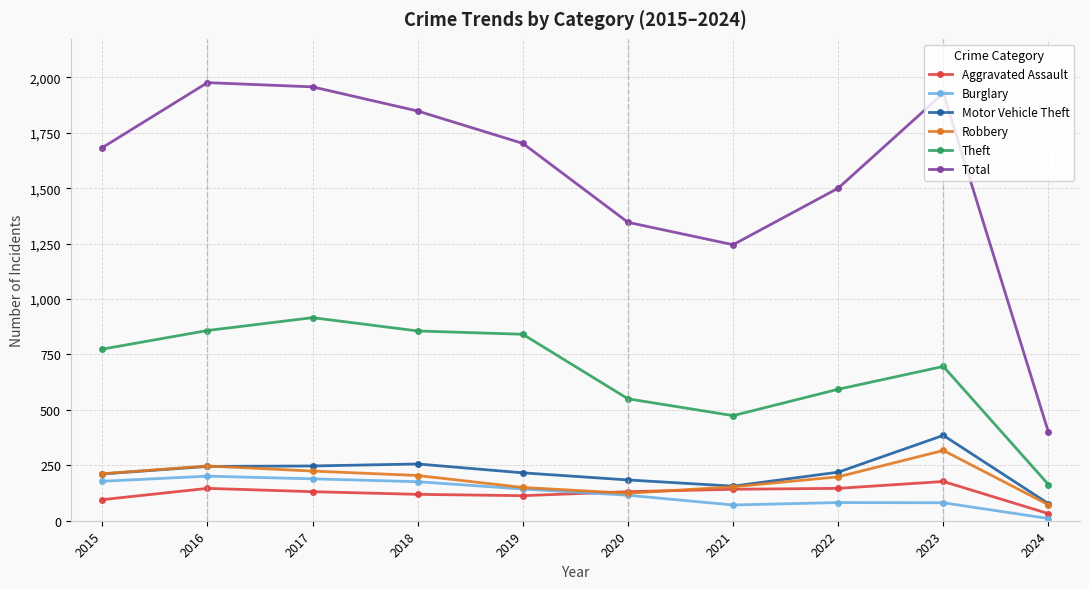

How many categories are shown in the chart?

10